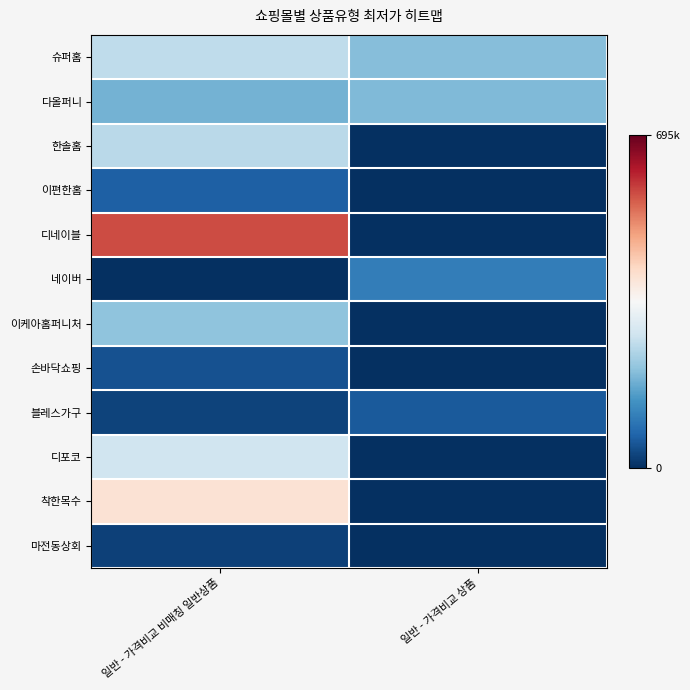

Where is 블레스가구 nearest to the value 41400?

일반 - 가격비교 비매칭 일반상품